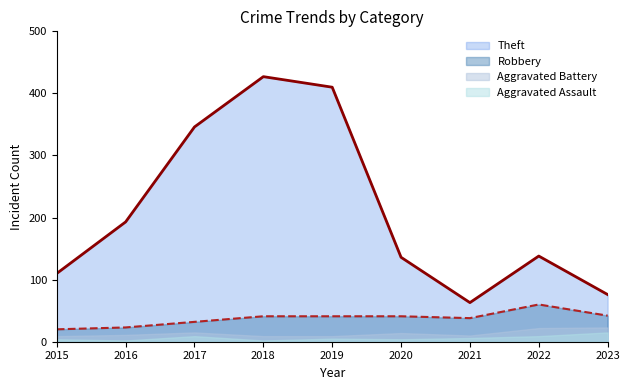

What is the sum of the Robbery values at 2016 and 2023?

65